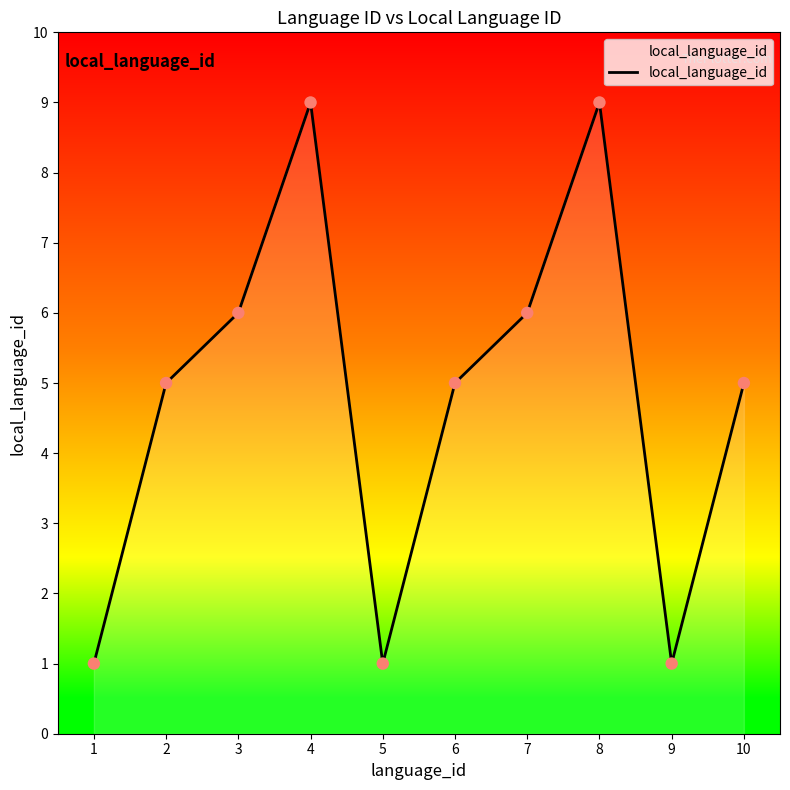

What is the change in value from 5 to 10?

+4